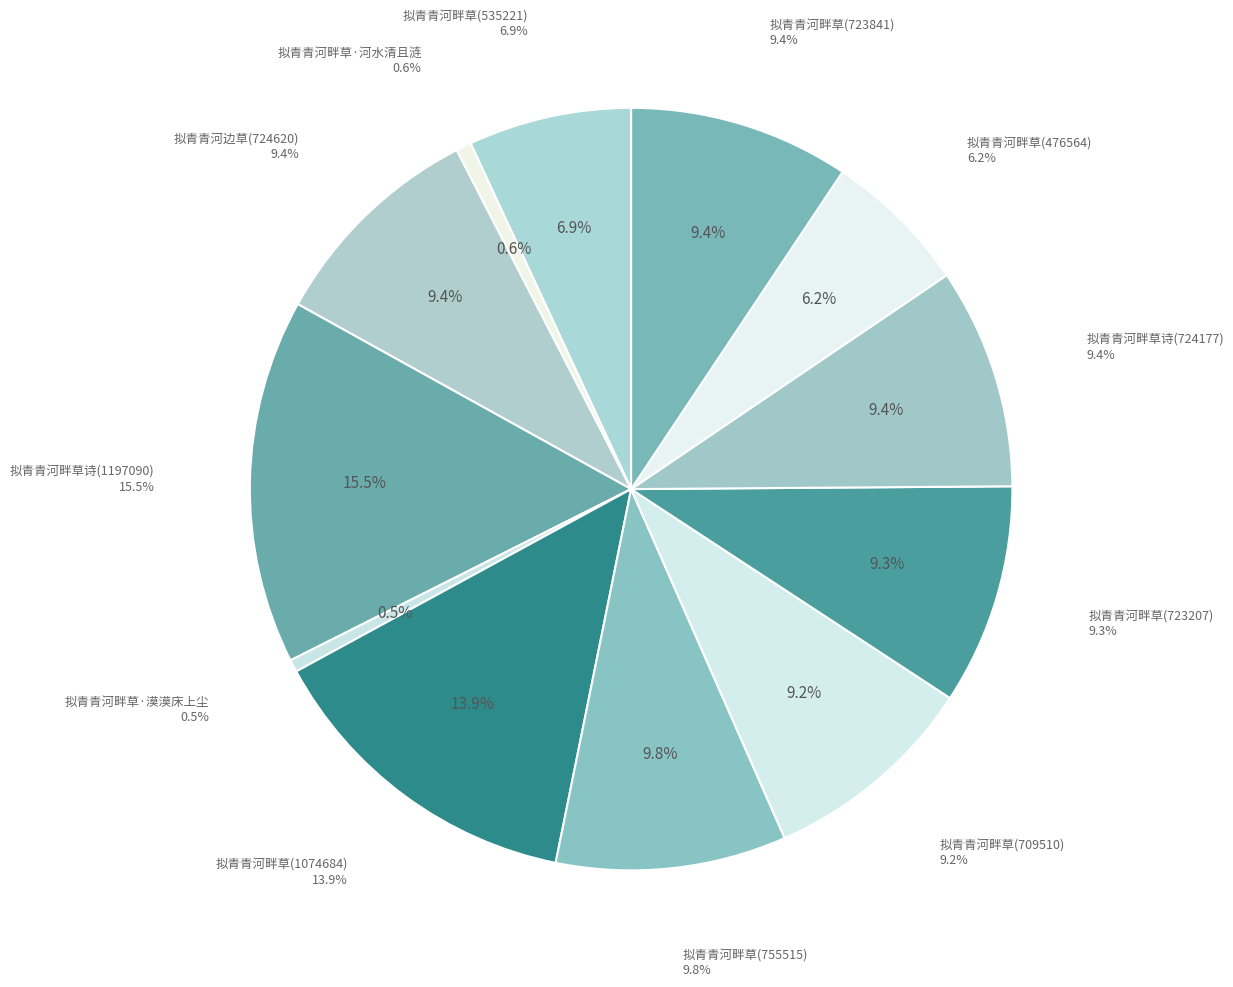

How many segments does this pie chart have?

12